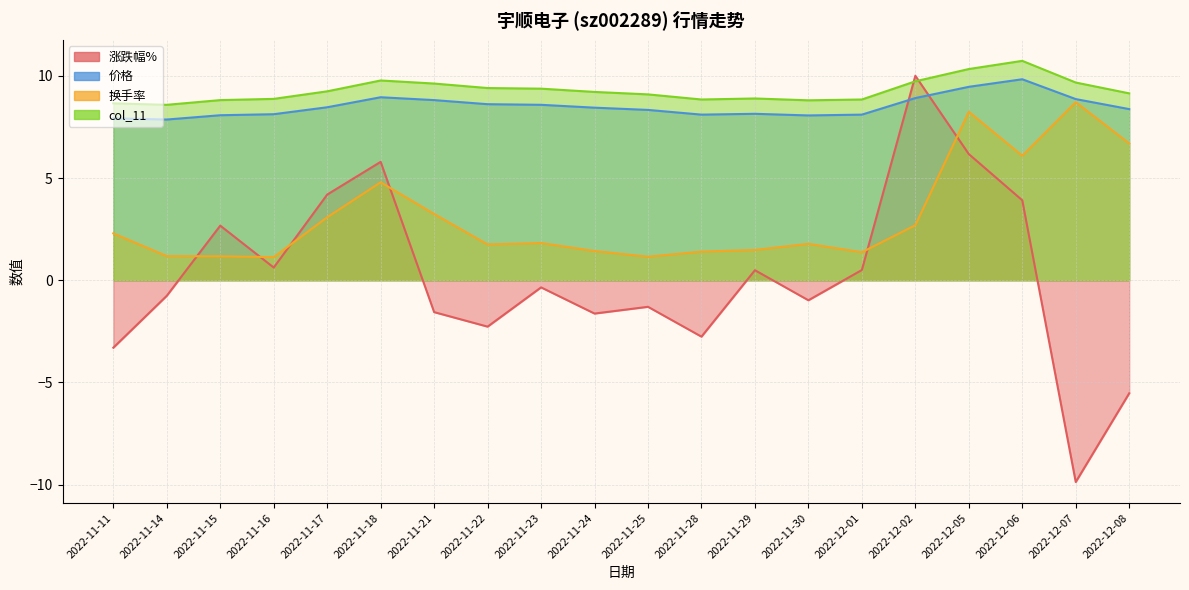

What is the label of the 11th point from the left?

2022-11-25